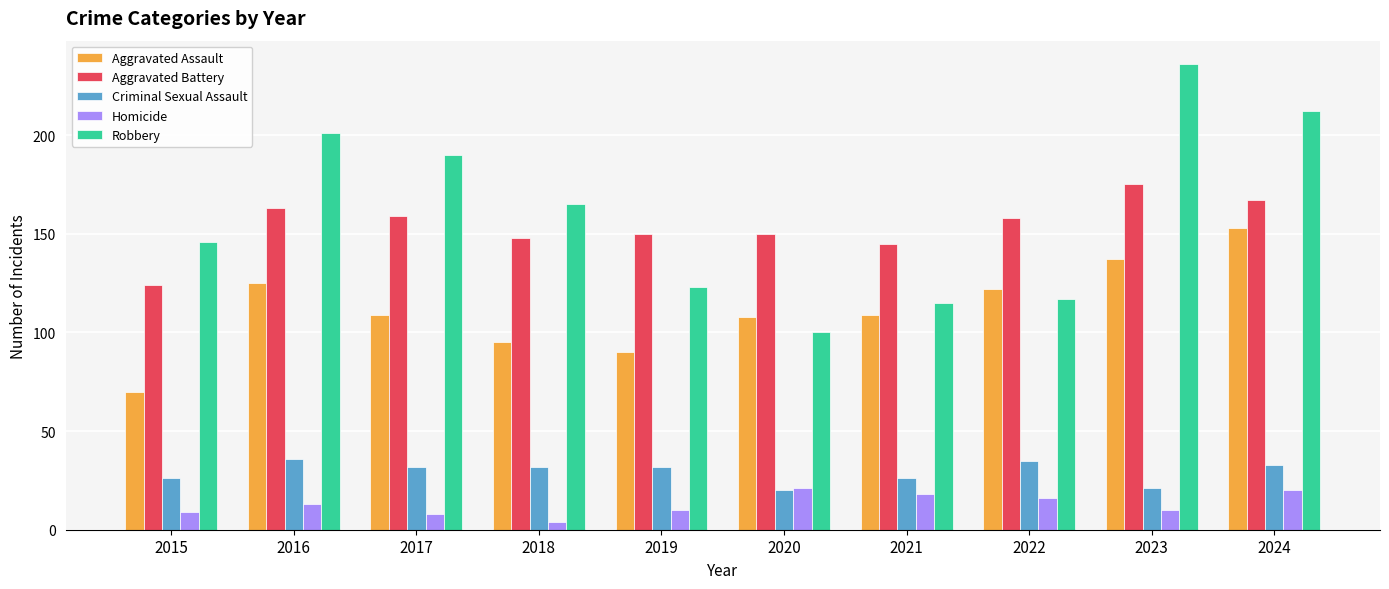

What is the difference between the maximum and minimum values in the Robbery series?

136